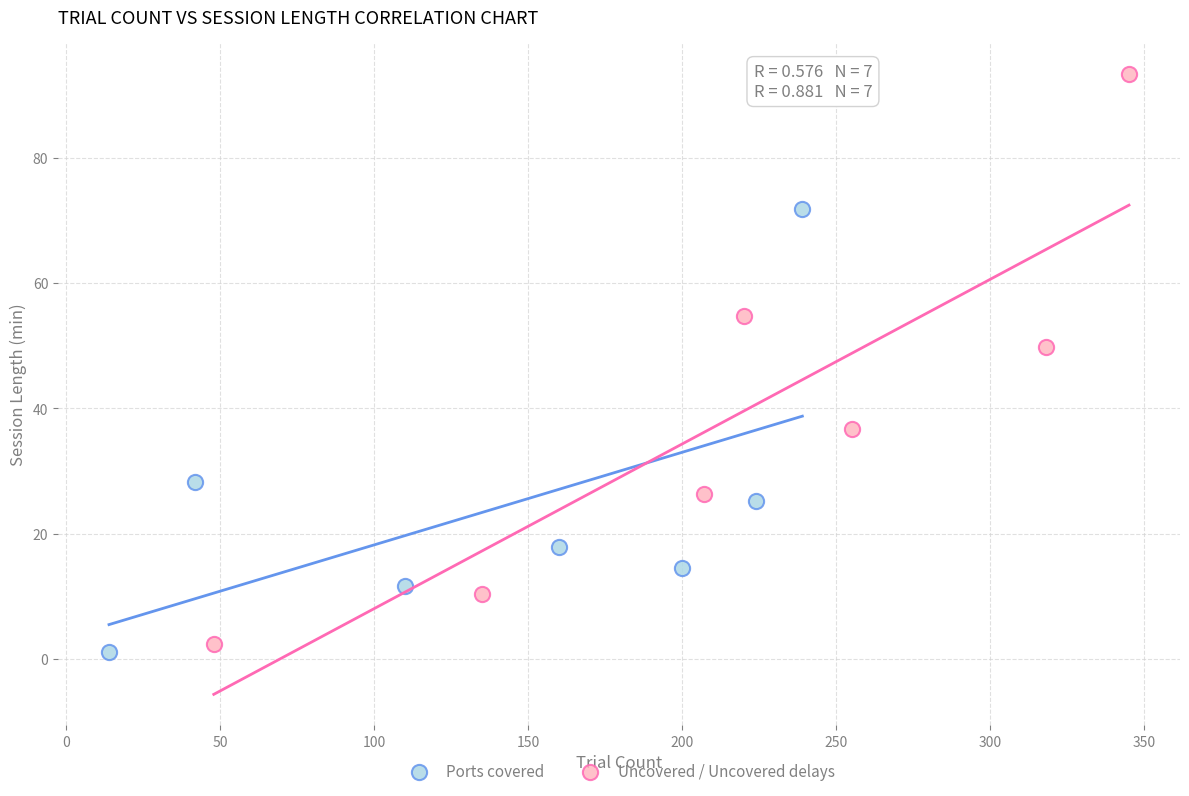

What are all the series names shown in the legend?

Ports covered, Uncovered / Uncovered delays